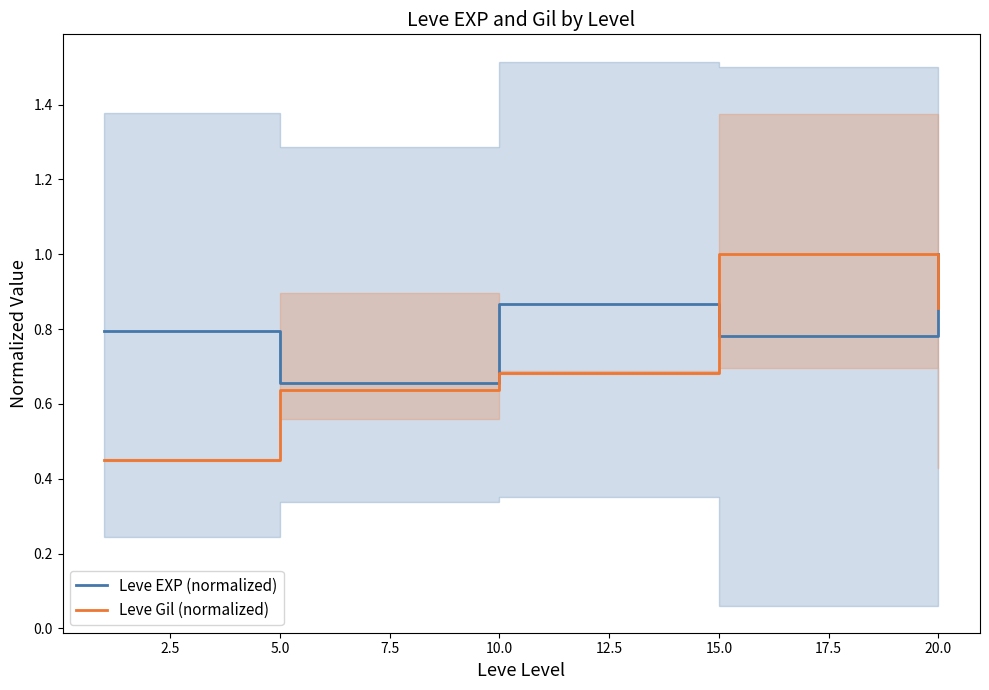

What is the greatest value displayed?

1.0